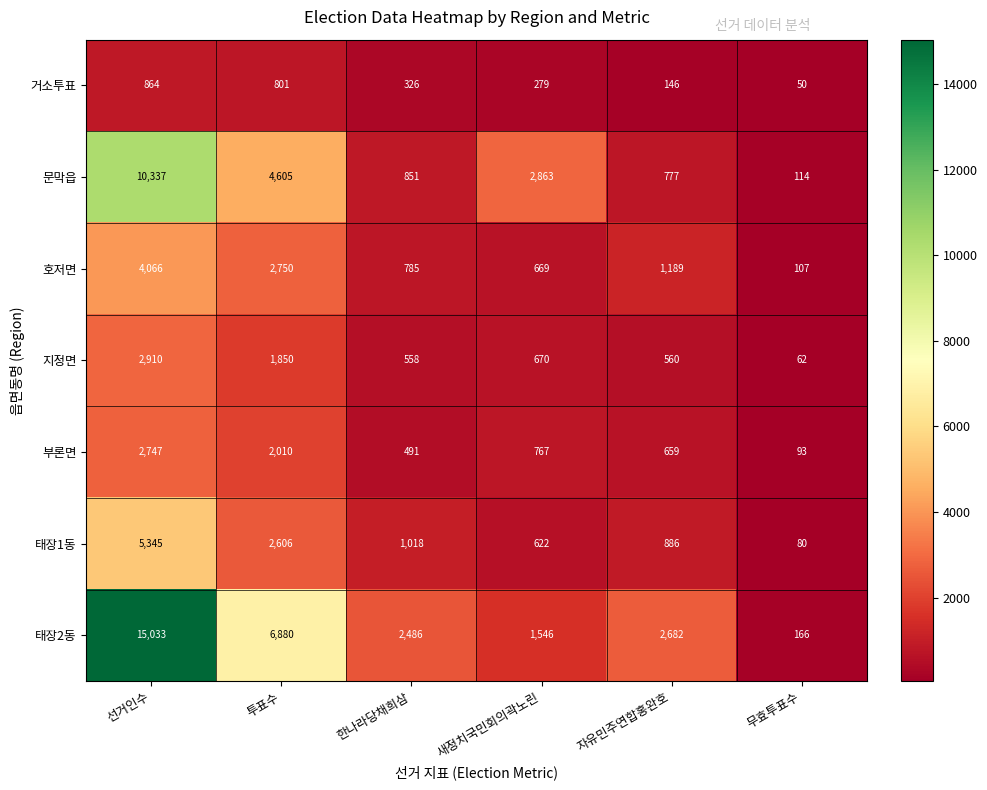

Rank the series by their maximum value, from lowest to highest.

거소투표, 부론면, 지정면, 호저면, 태장1동, 문막읍, 태장2동